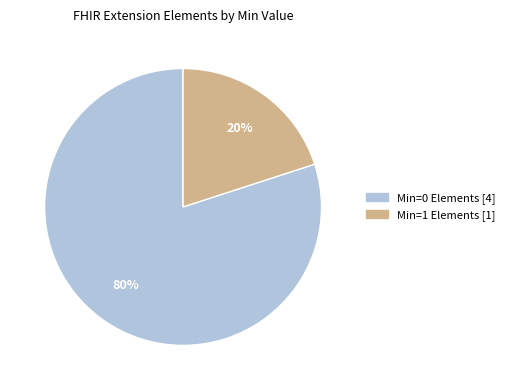

Does any single category account for the majority?

Yes